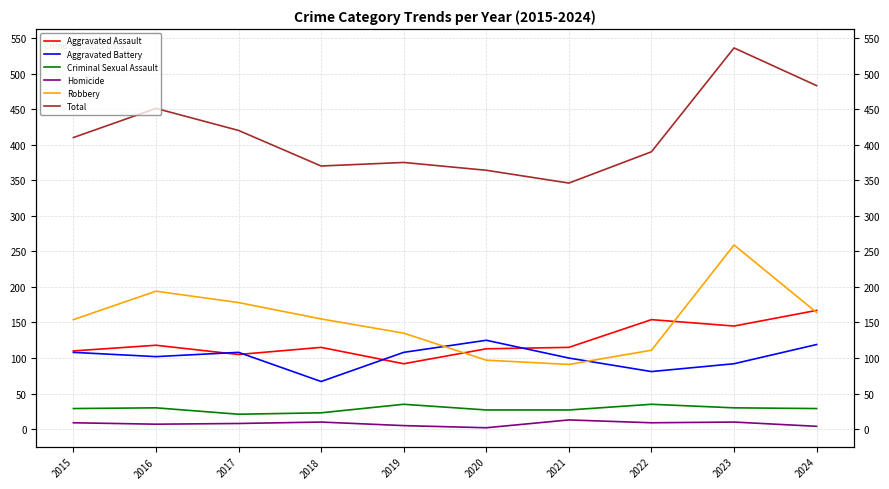

How many data points does each series have?

10